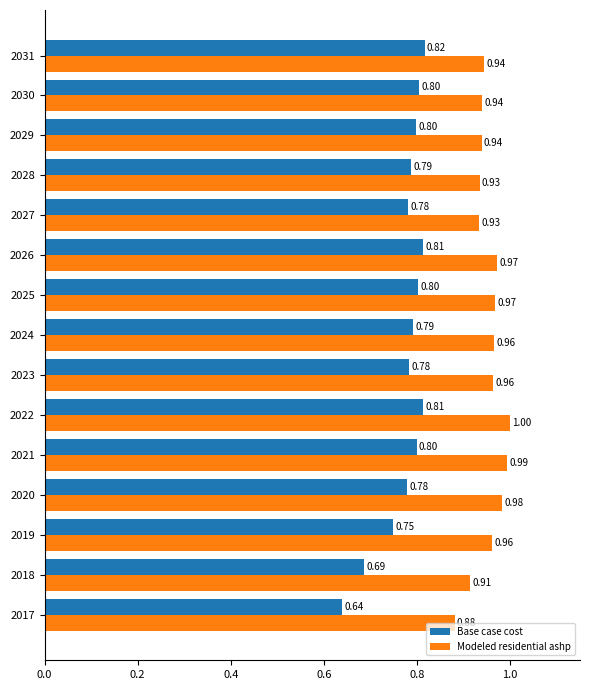

Which series has the widest spread of values?

Base case cost